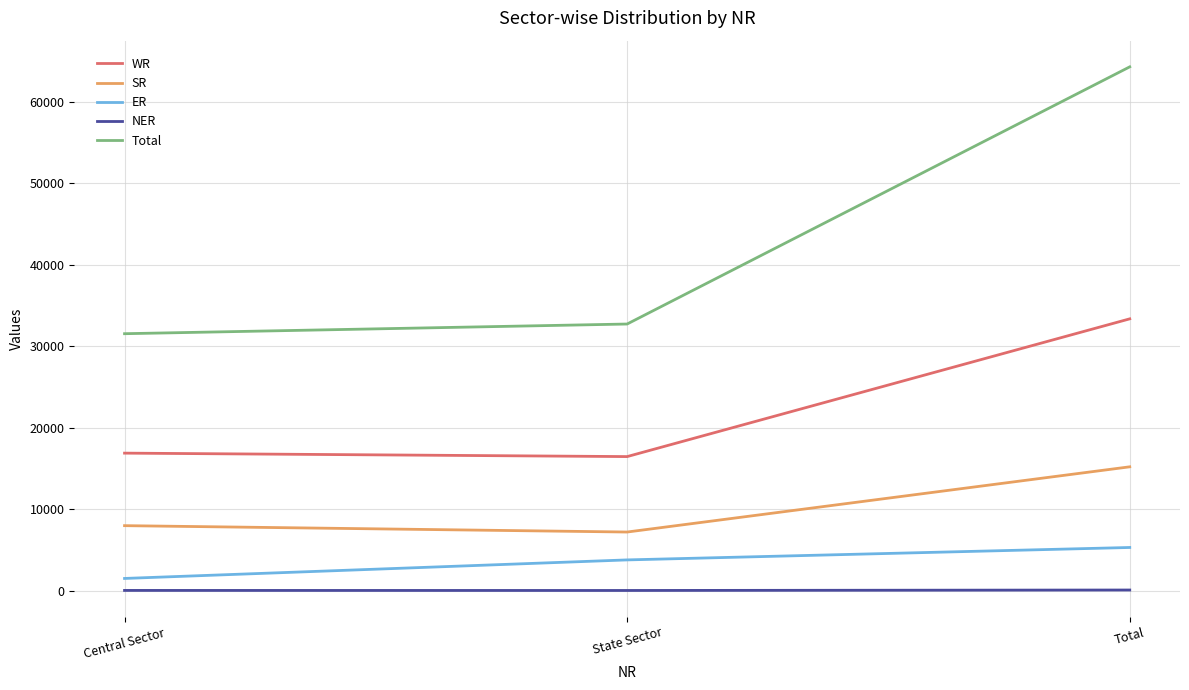

Is it true that ER equals 3800 at State Sector?

True